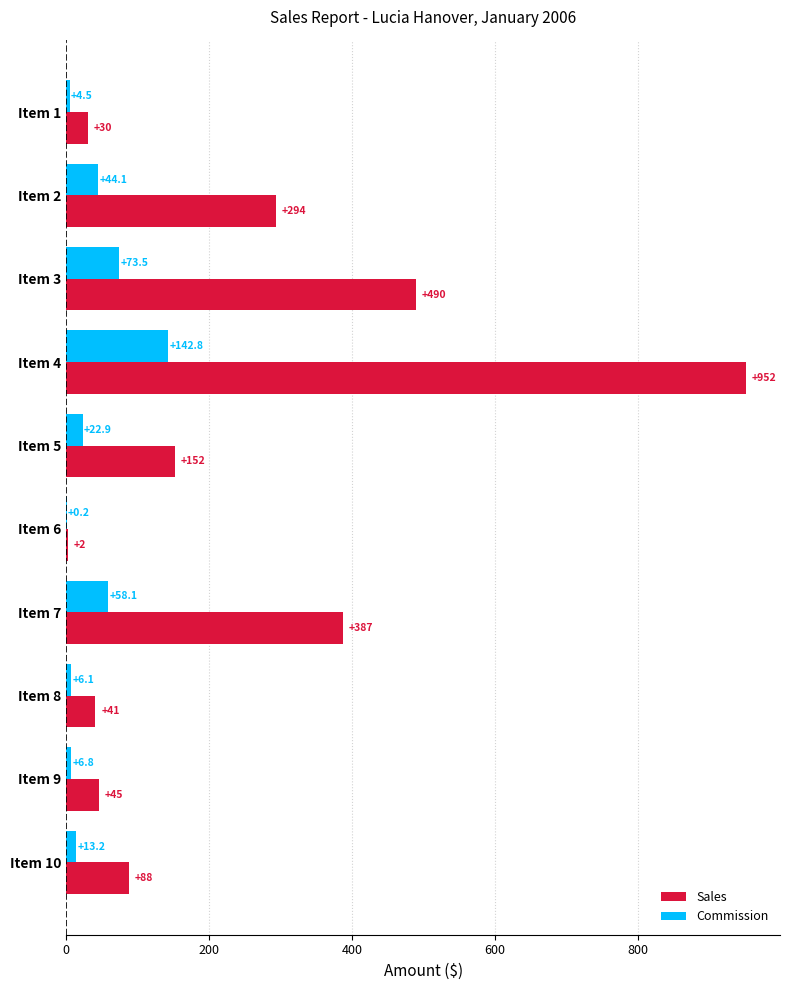

Which series has the widest spread of values?

Sales